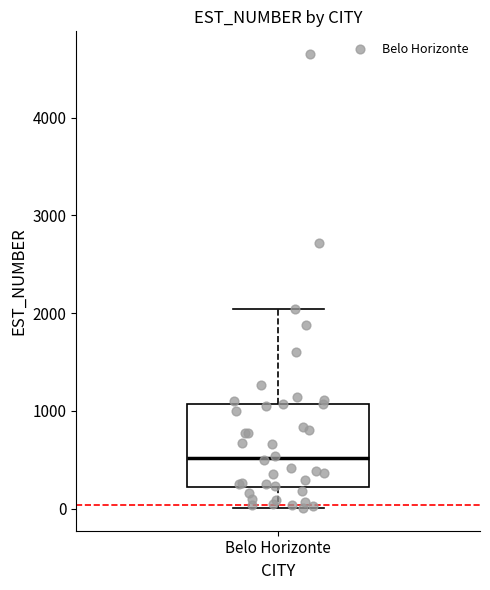

Where is the upper edge of the box for Belo Horizonte on the y-axis? The values are not printed on the chart, so give them approximately, as read against the axis.

1100